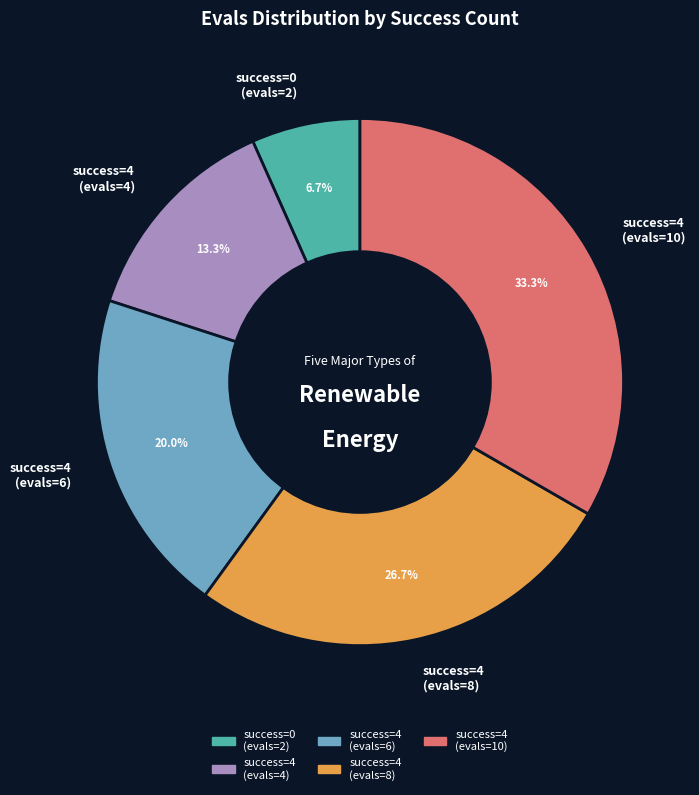

What is the ratio of the value at success=4 (evals=6) to the value at success=0 (evals=2)?

3.0